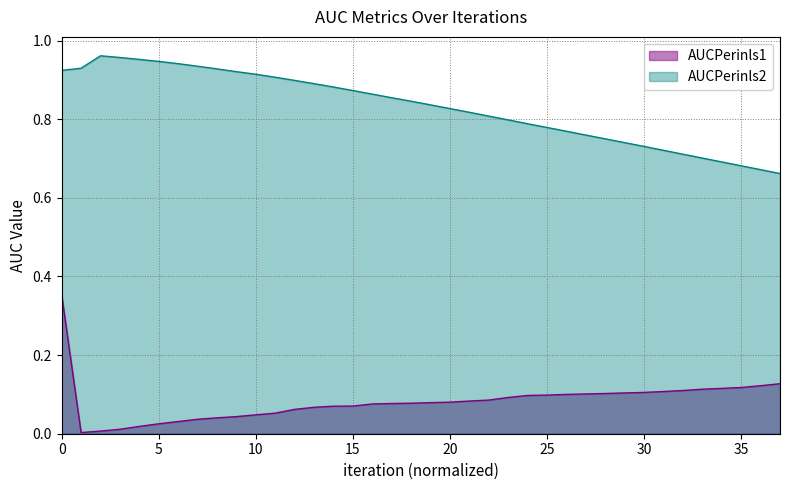

Rank the series by their average value, from highest to lowest.

AUCPerinls2, AUCPerinls1